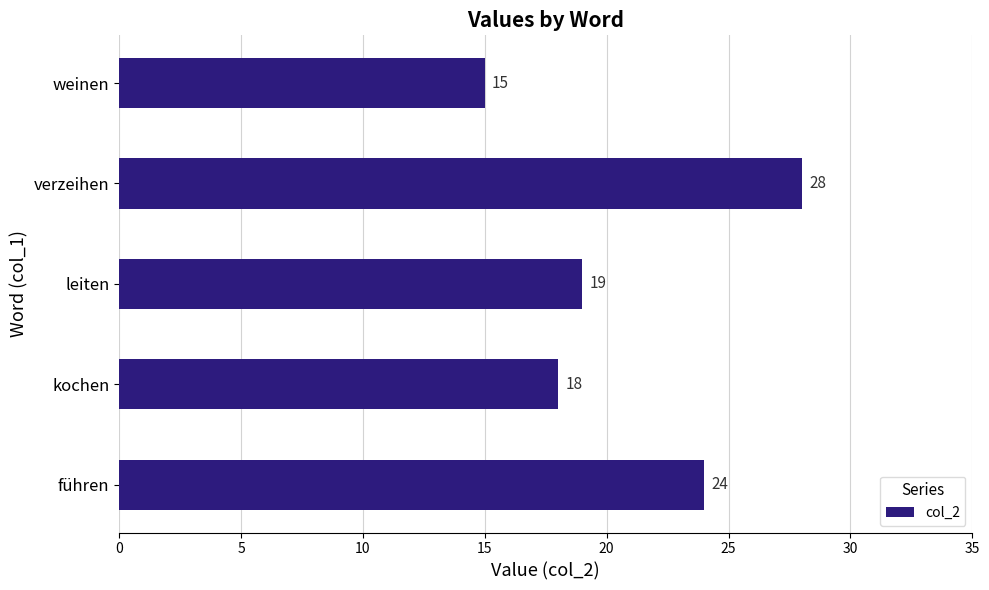

Is it true that the value at verzeihen is 19?

False